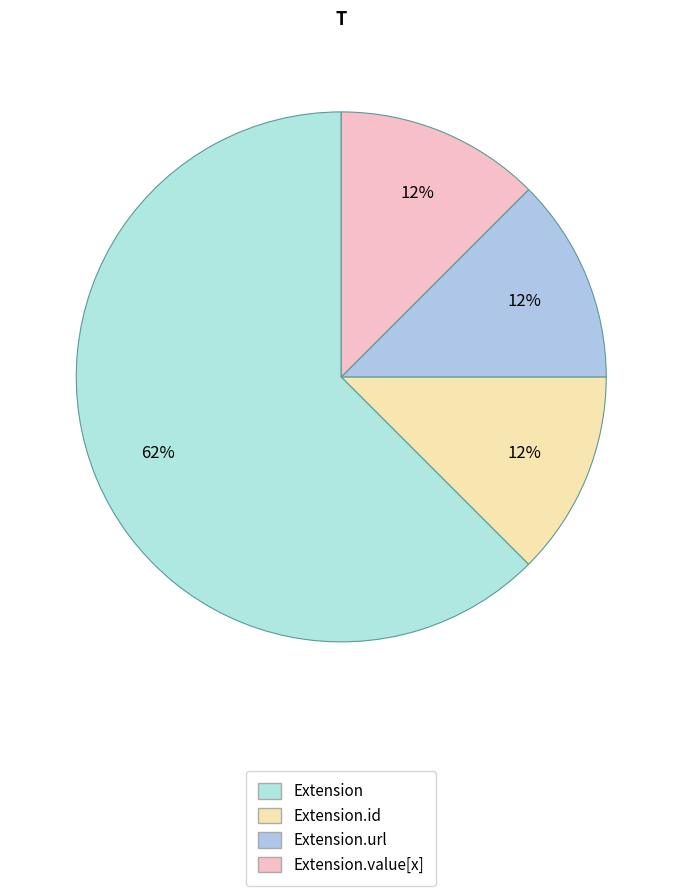

How many segments does this pie chart have?

4